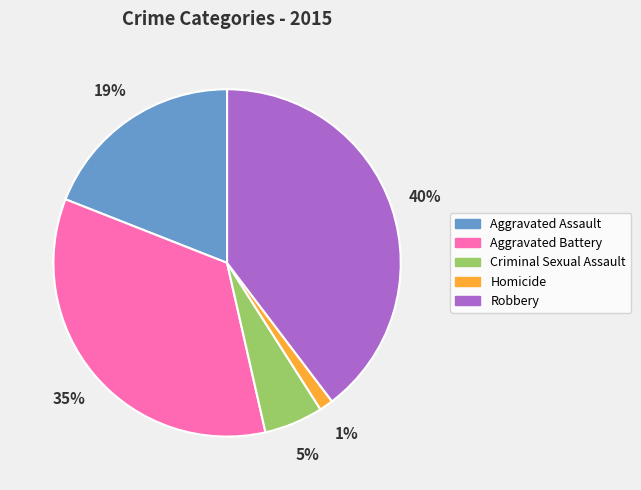

Between Robbery and Homicide, which is larger?

Robbery